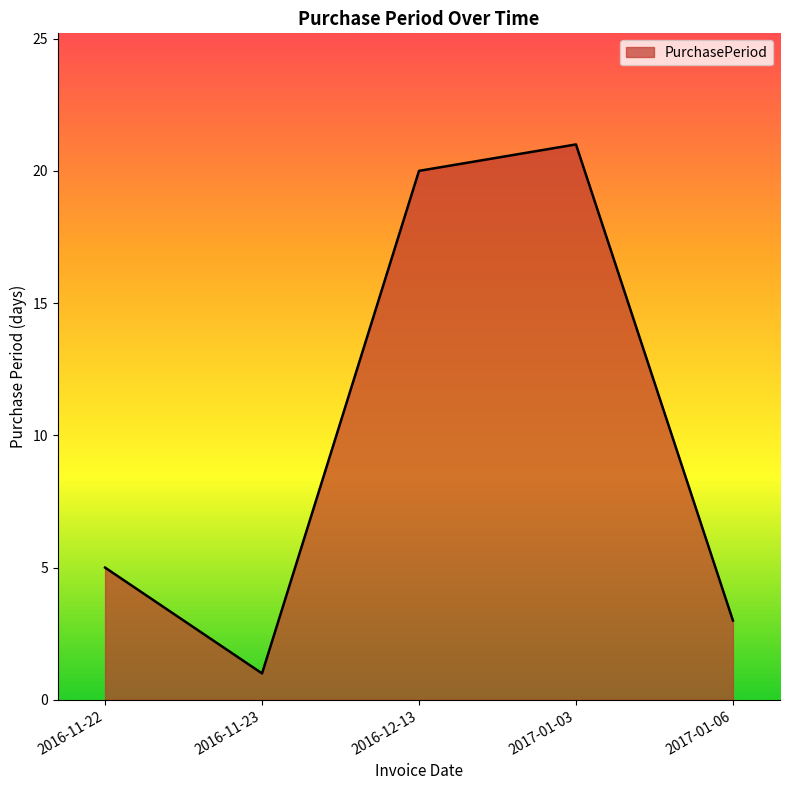

Does the chart have visible grid lines?

No